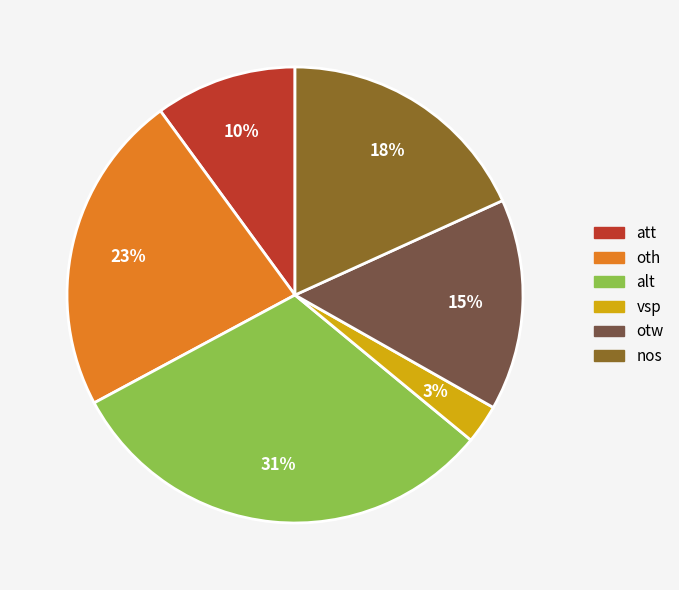

True or false: oth accounts for 23% of the total.

True